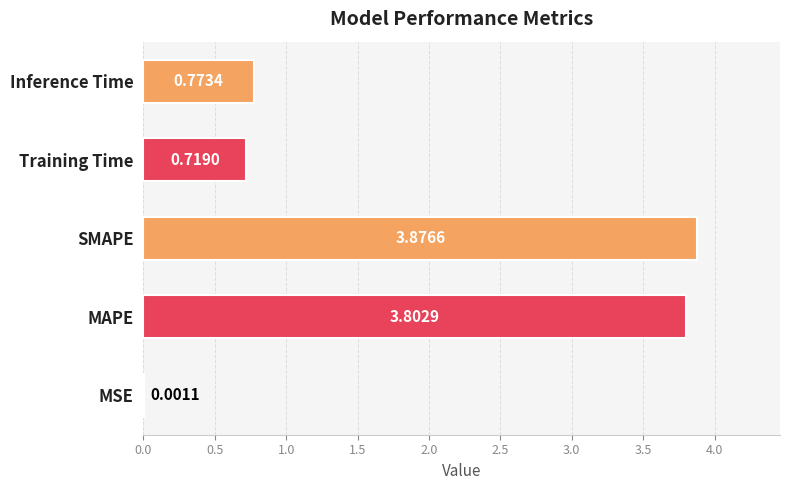

Between MSE and MAPE, which is larger?

MAPE